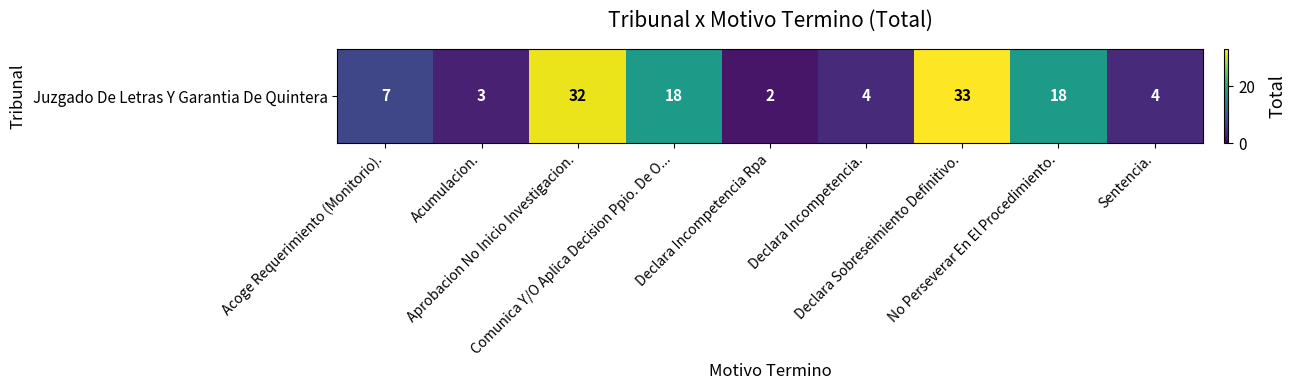

At which label does the data first exceed 7?

Aprobacion No Inicio Investigacion.